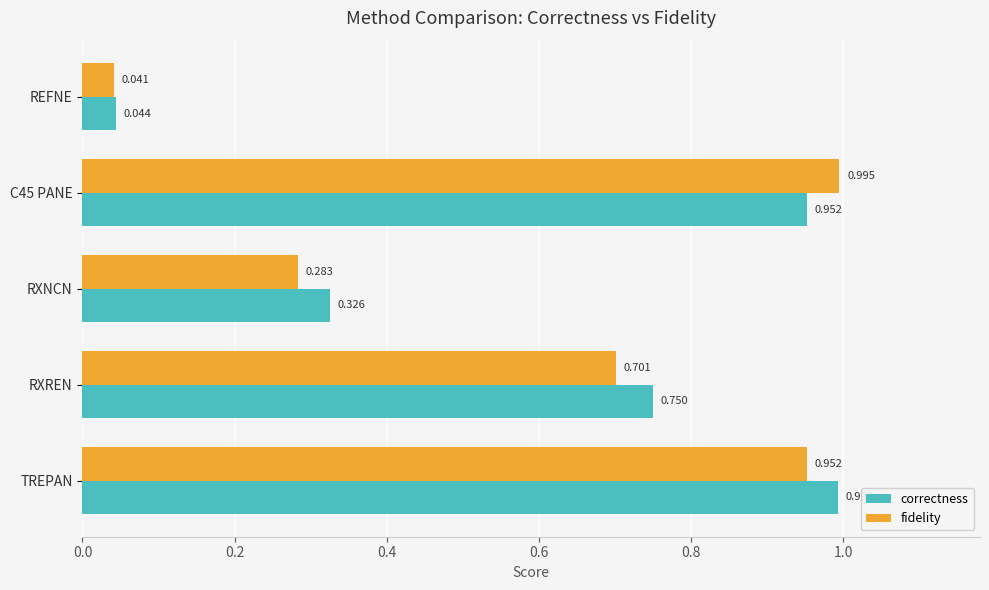

Is the value of fidelity at RXNCN greater than the value of correctness at TREPAN?

No